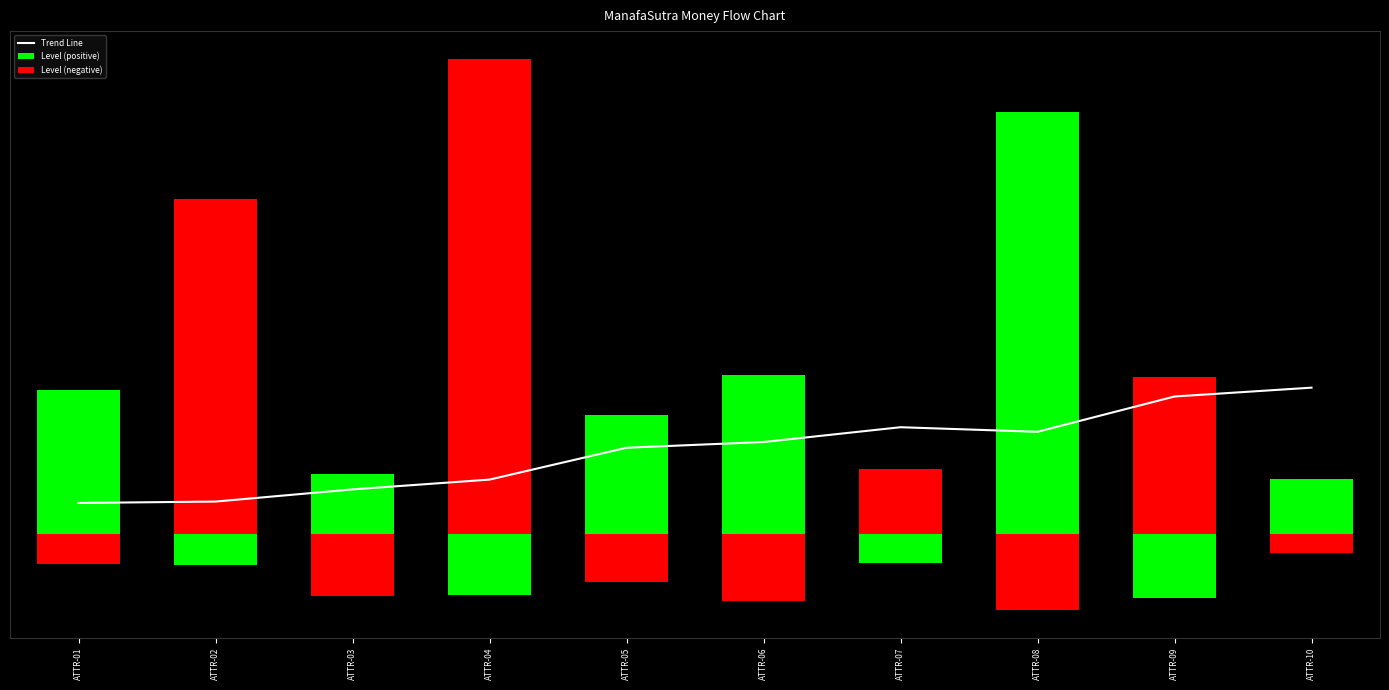

What is the value of the Level (negative) bar at the 2nd from the left?

-0.2